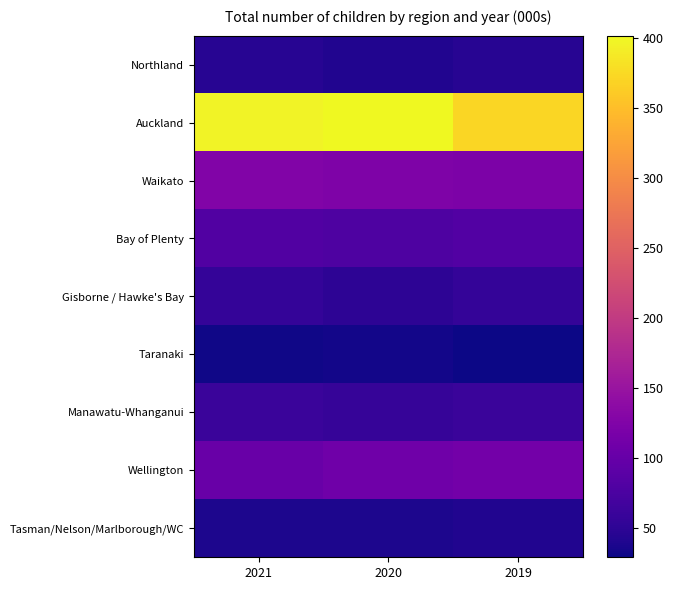

Which series has the largest total across all categories?

Auckland